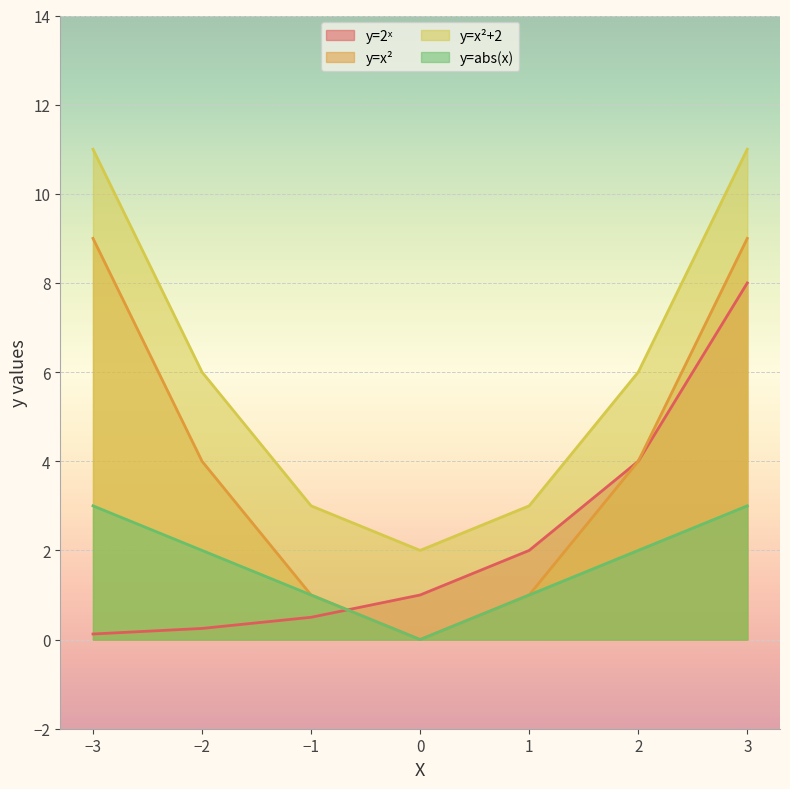

List the labels in order of y=abs(x) value, smallest first.

0, -1, 1, -2, 2, -3, 3